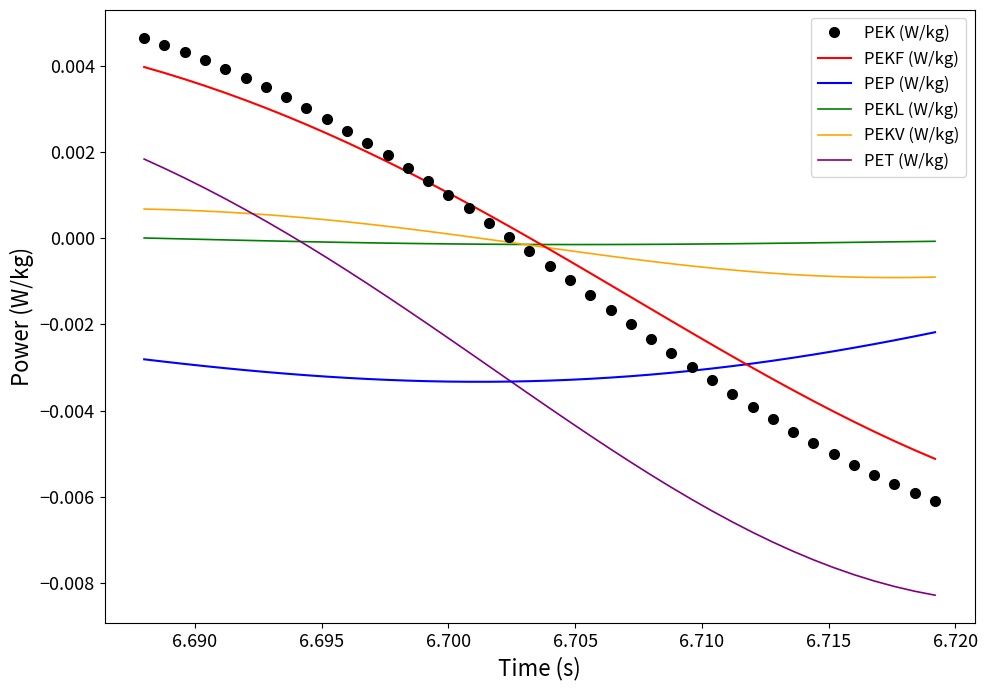

True or false: PET (W/kg) and PEK (W/kg) intersect in this chart.

False